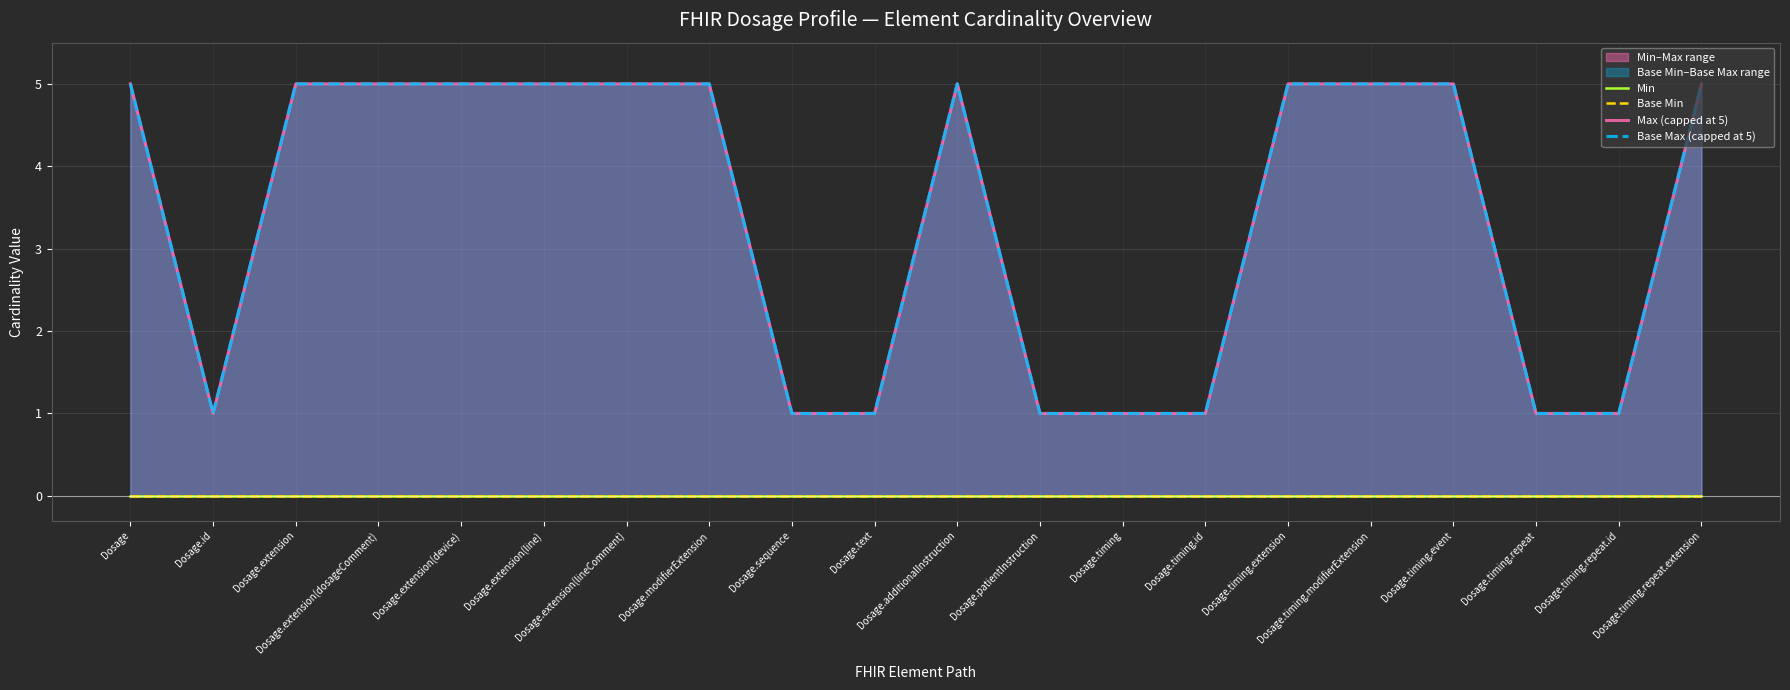

List the labels in order of Min value, largest first.

Dosage, Dosage.id, Dosage.extension, Dosage.extension(dosageComment), Dosage.extension(device), Dosage.extension(line), Dosage.extension(lineComment), Dosage.modifierExtension, Dosage.sequence, Dosage.text, Dosage.additionalInstruction, Dosage.patientInstruction, Dosage.timing, Dosage.timing.id, Dosage.timing.extension, Dosage.timing.modifierExtension, Dosage.timing.event, Dosage.timing.repeat, Dosage.timing.repeat.id, Dosage.timing.repeat.extension